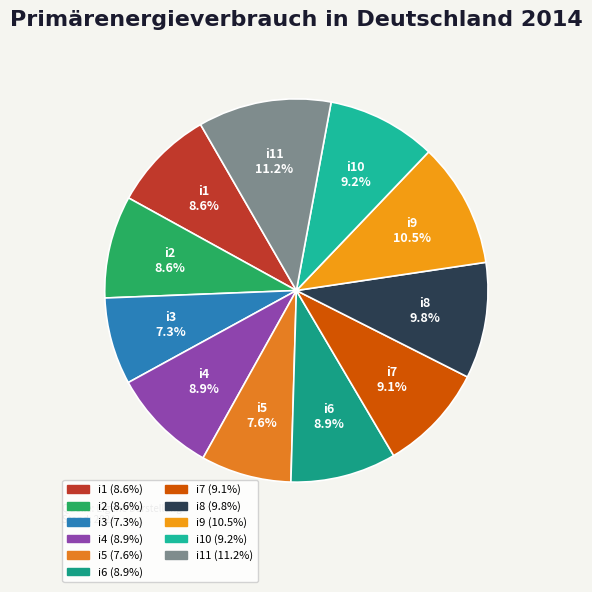

How much of the chart is everything except i7?

90.9%